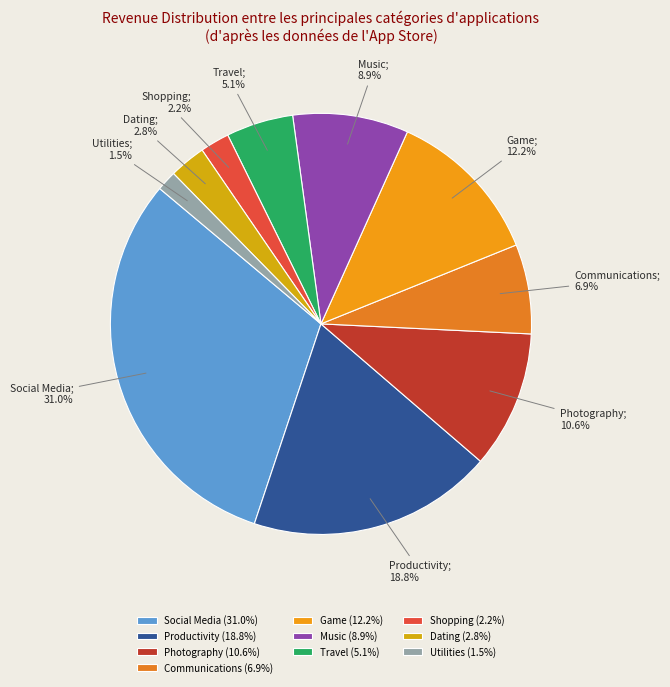

Rank the categories by value from lowest to highest.

Utilities (1.5%), Shopping (2.2%), Dating (2.8%), Travel (5.1%), Communications (6.9%), Music (8.9%), Photography (10.6%), Game (12.2%), Productivity (18.8%), Social Media (31.0%)